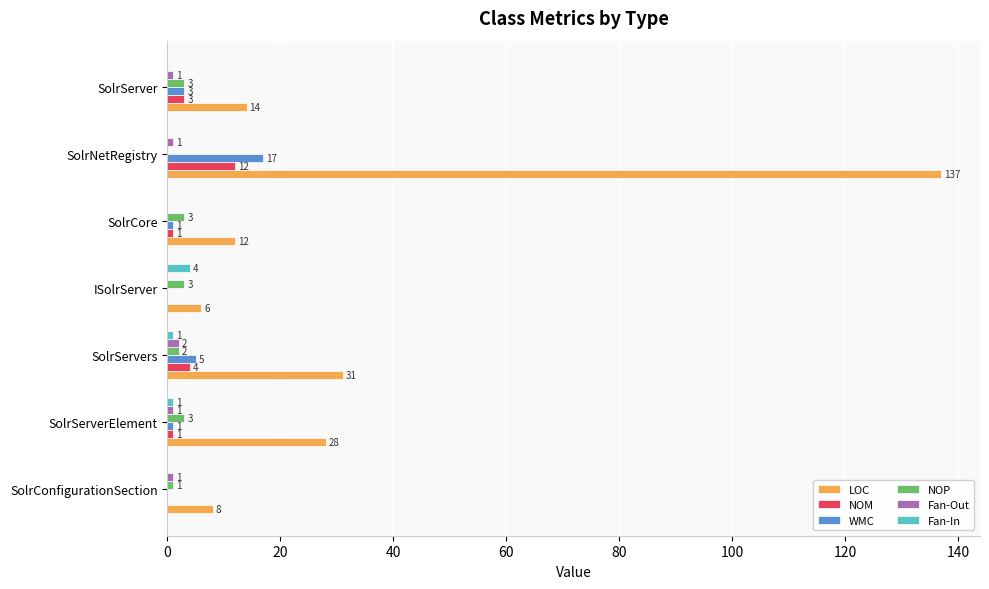

Is it true that NOM equals 1 at SolrServerElement?

True